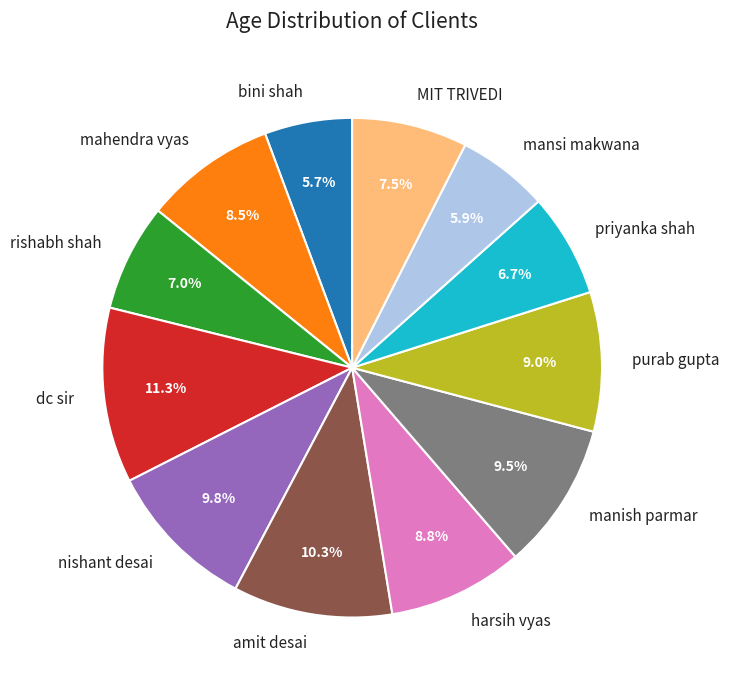

What percentage is the bini shah slice, to the nearest percent?

6%